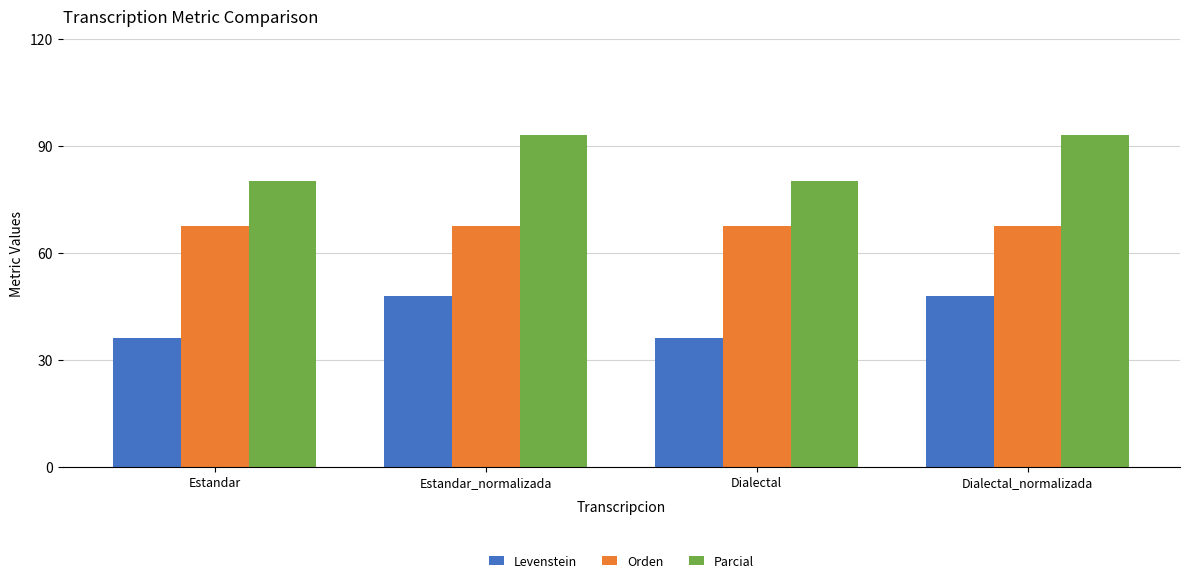

Which series has the largest total across all categories?

Parcial